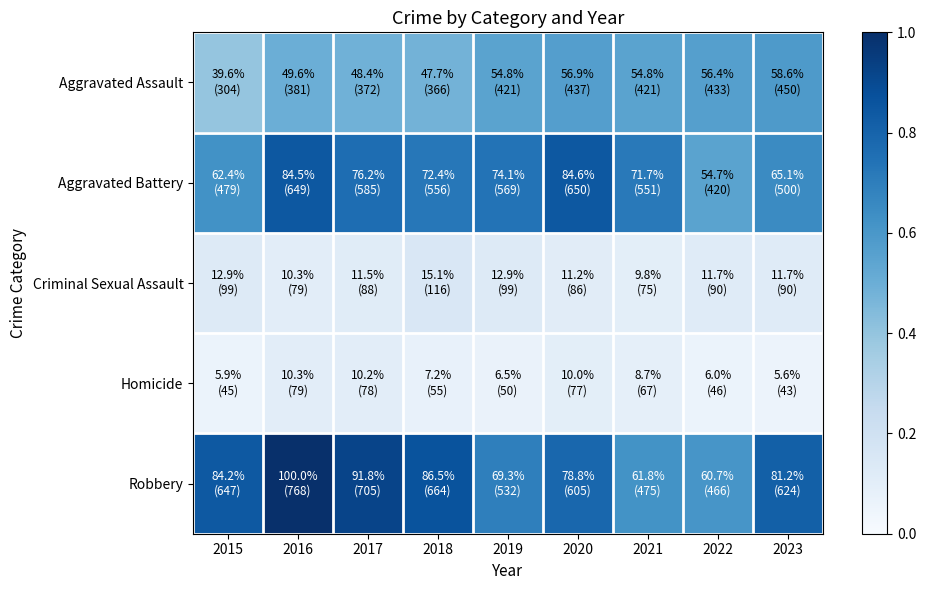

Which category has the highest value across all series?

2016